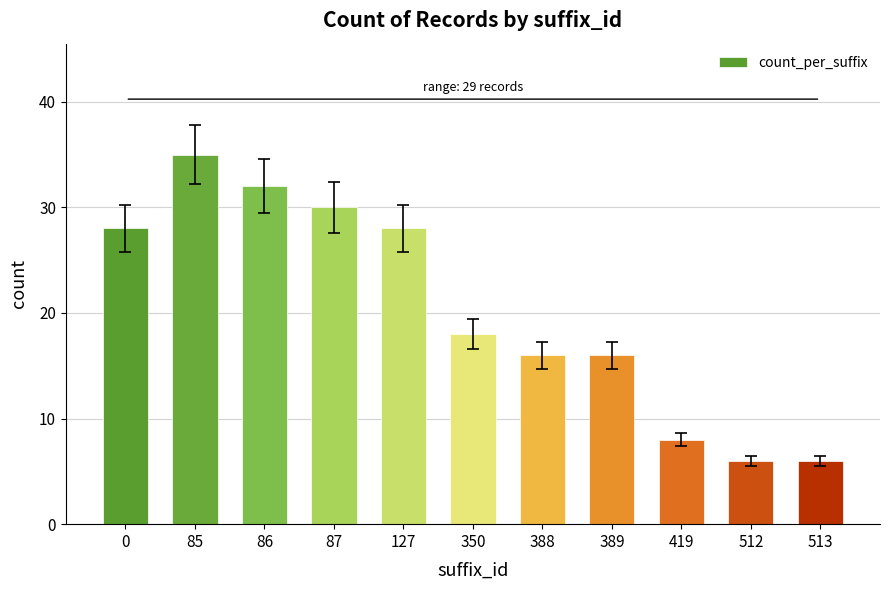

True or false: the data shows 30 at 350.

False